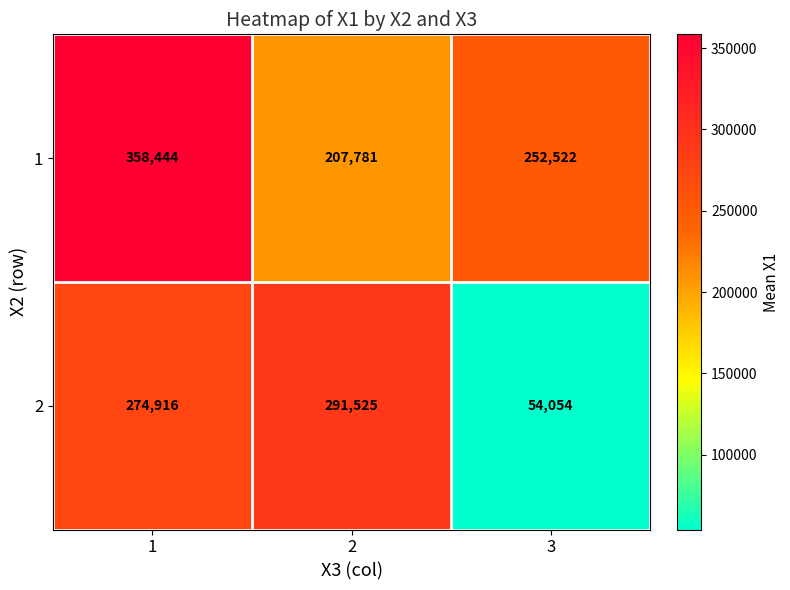

Reading left to right, transcribe all the data shown in this chart.

1: 1=358444	2=207781	3=252522
2: 1=274916	2=291525	3=54054